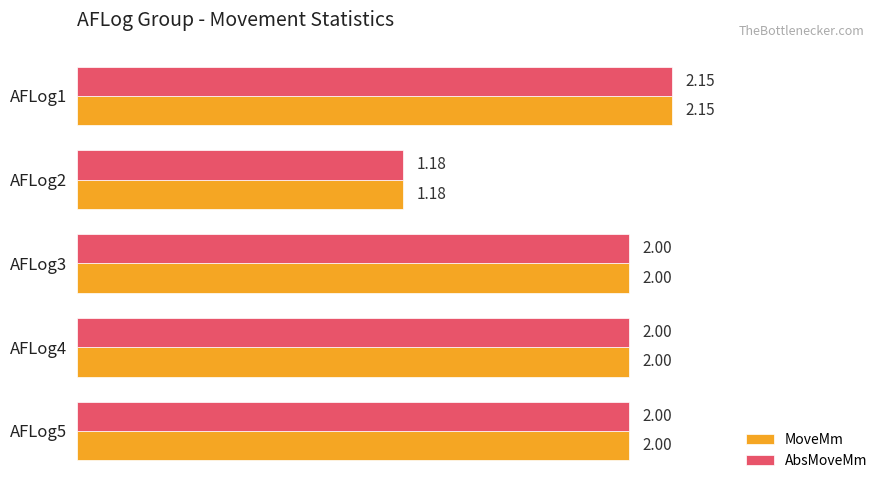

What is the total value across all series at AFLog2?

2.4